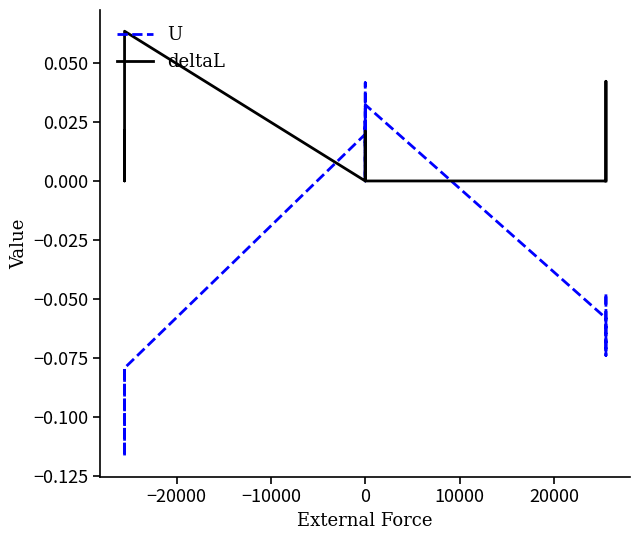

List the series in order of their overall mean, lowest first.

U, deltaL